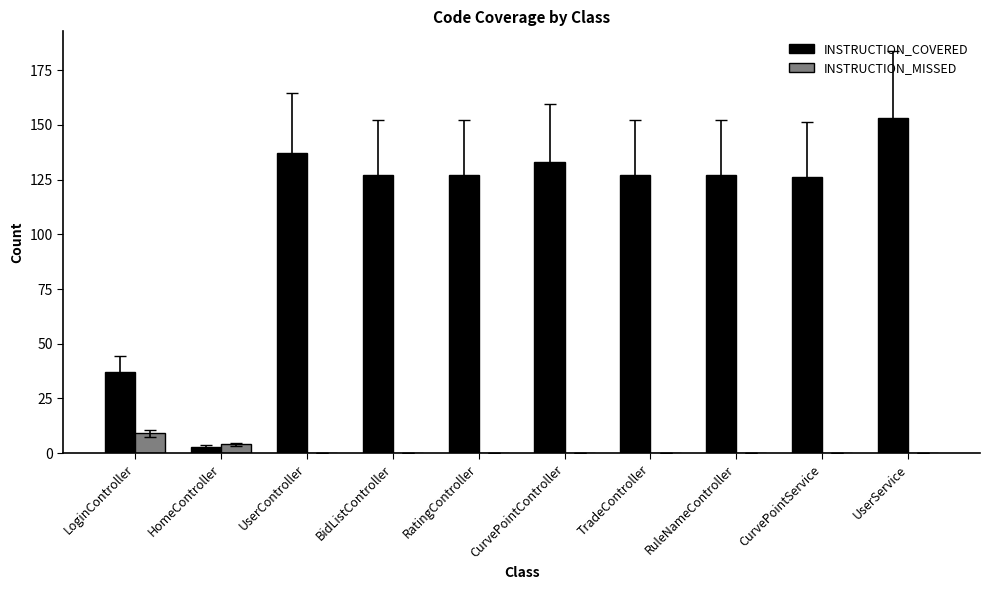

What are all the series names shown in the legend?

INSTRUCTION_COVERED, INSTRUCTION_MISSED